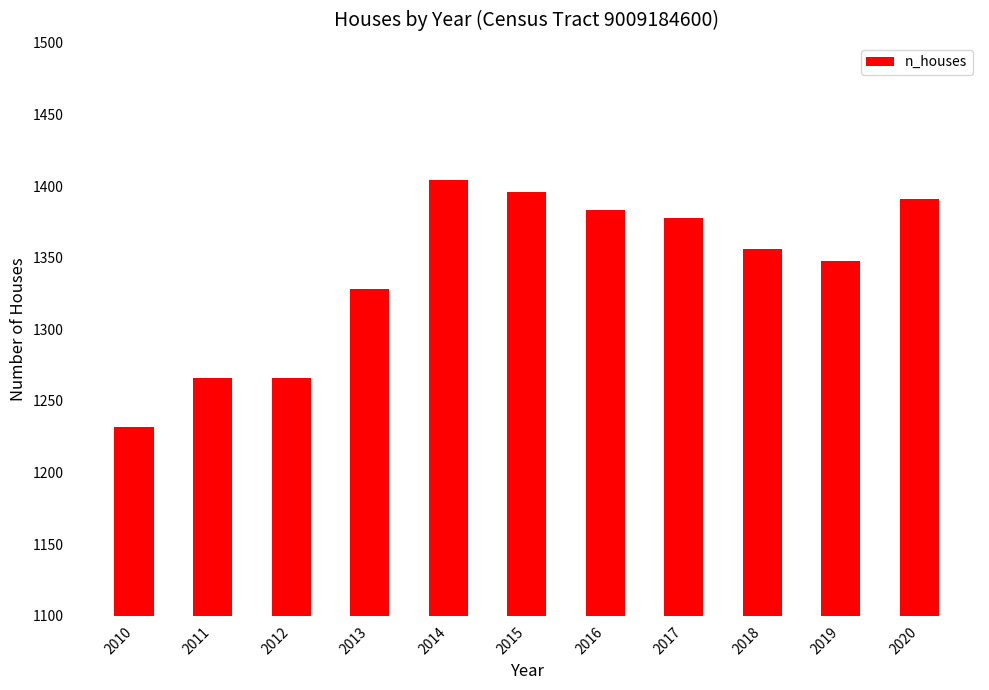

What is the smallest value displayed?

1232